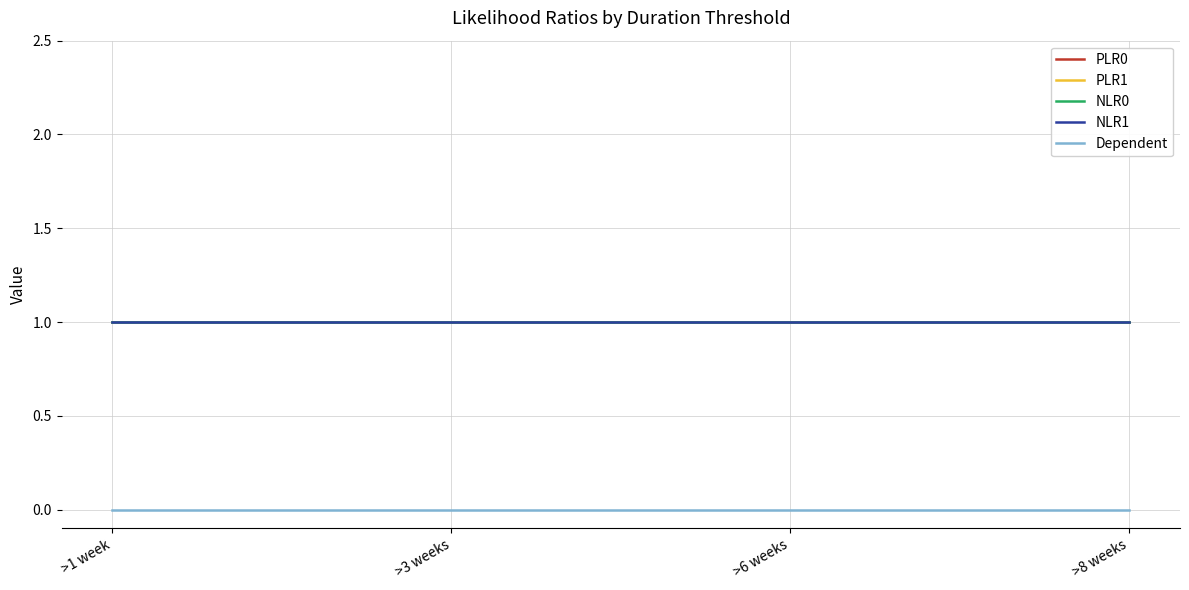

What is the minimum value for NLR0?

1